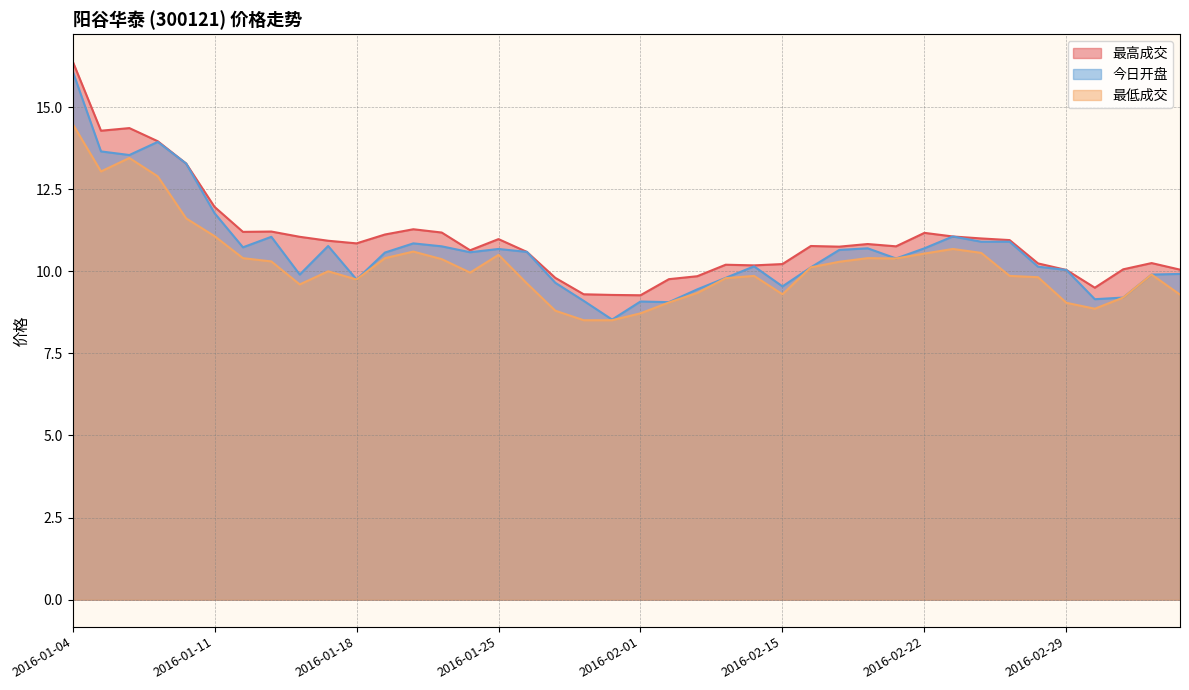

The value of 最高成交 at 2016-01-18 is 10.8. True or false?

True